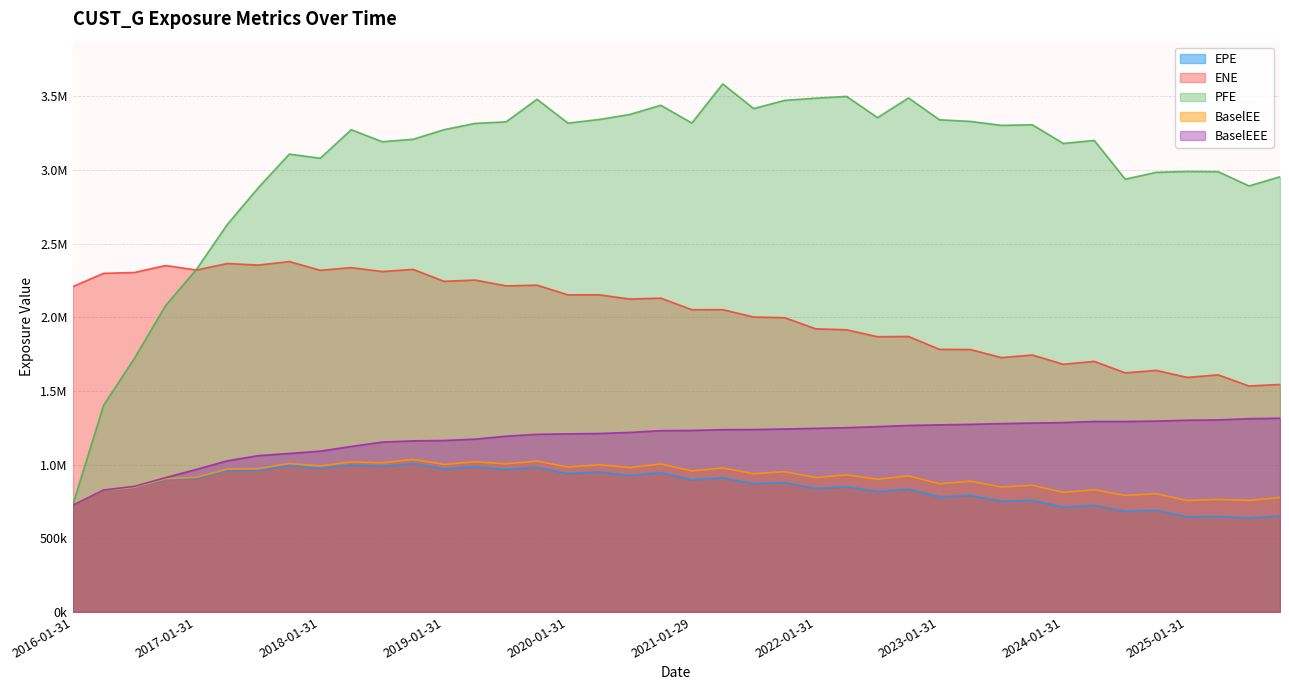

True or false: BaselEEE and EPE intersect in this chart.

False